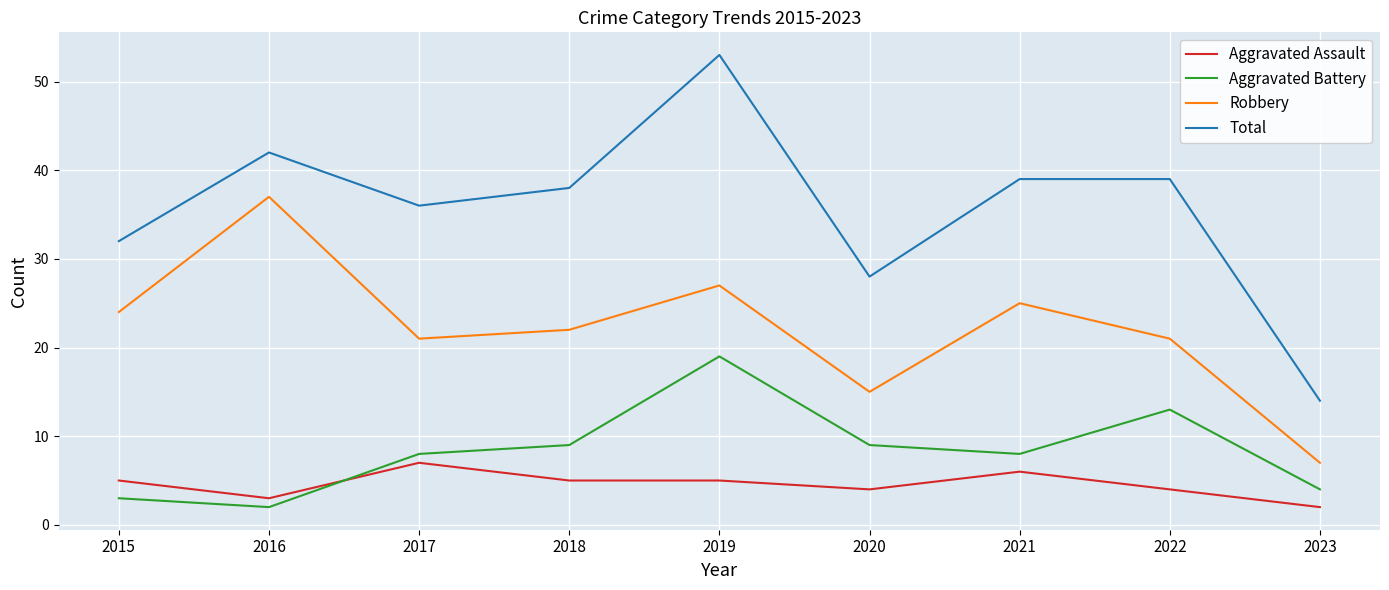

At which label does Total reach its peak?

2019